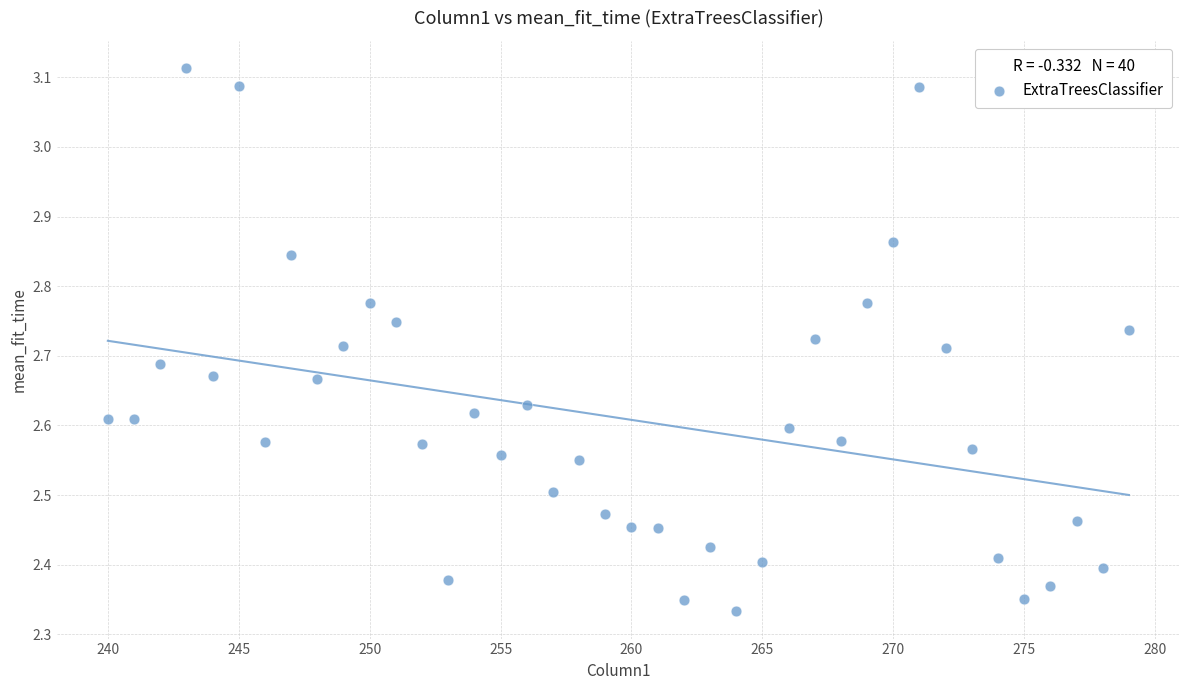

What is the range of Y values (max minus min)?

0.8